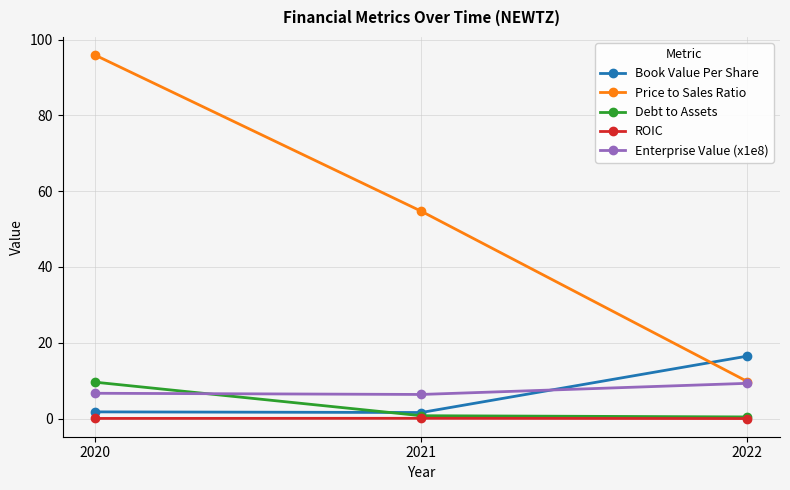

Is this an area chart (filled region under the line)?

No